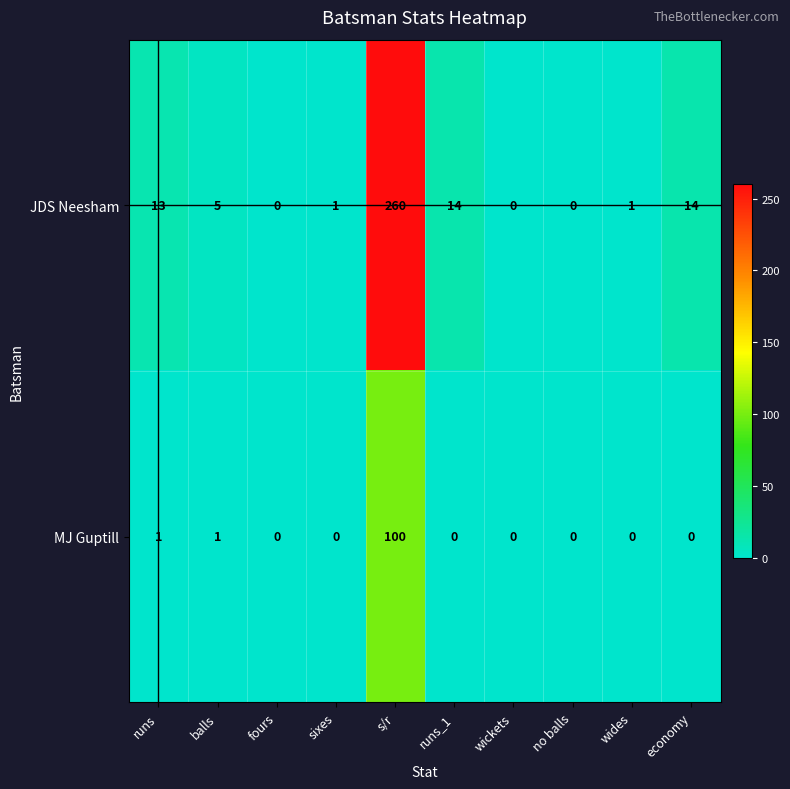

The MJ Guptill series shows 0 at fours. True or false?

True